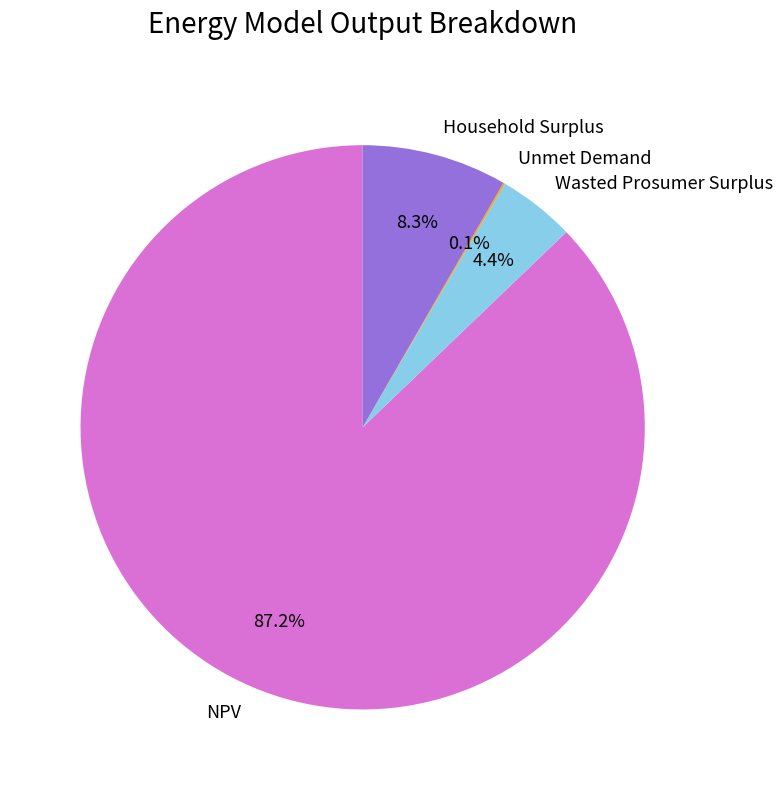

To the nearest percent, what is the difference between the Wasted Prosumer Surplus and NPV slice percentages?

83%